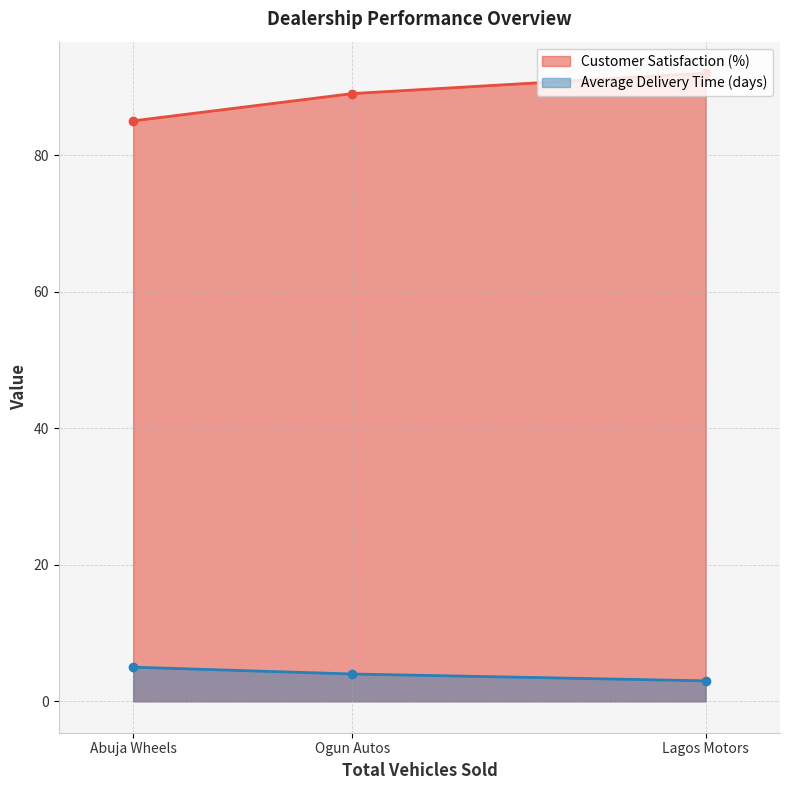

What is the difference between the maximum and minimum values in the Customer Satisfaction (%) series?

7